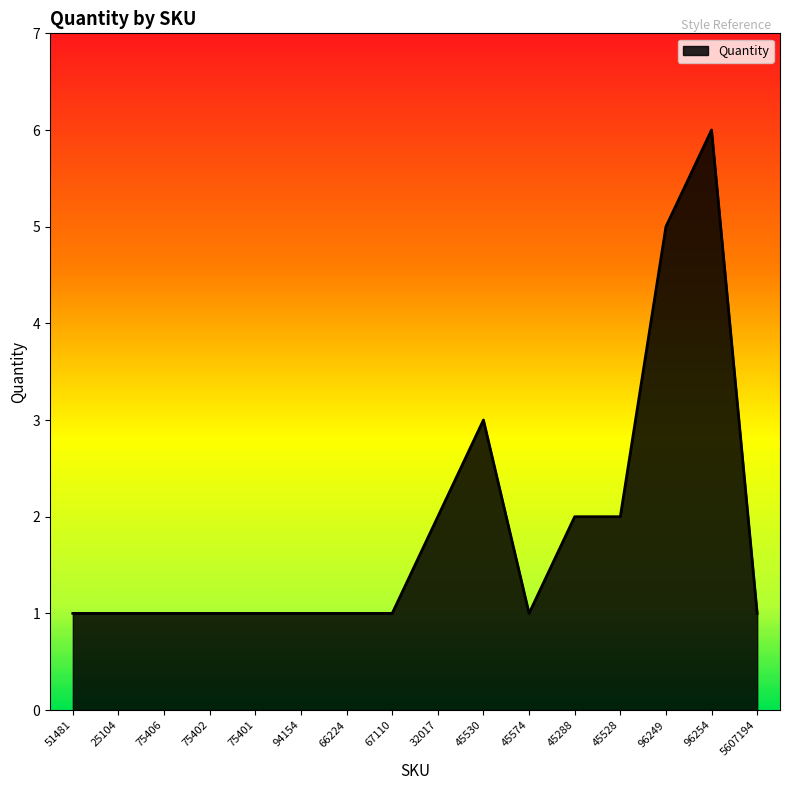

The value at 94154 is 1. True or false?

True